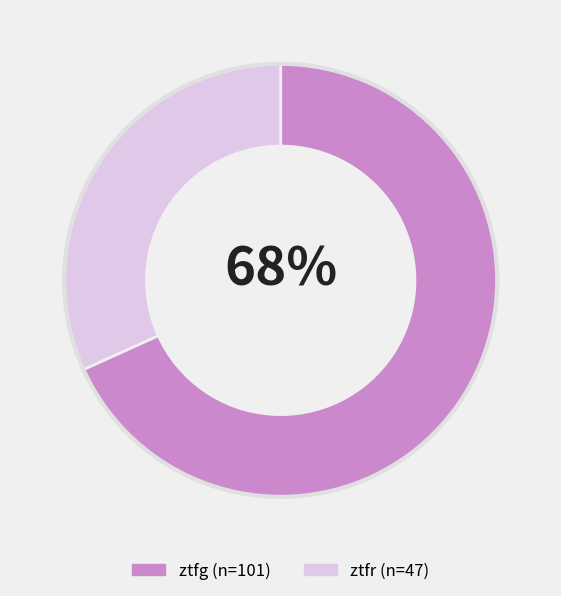

Do ztfg and ztfr together represent more than half of the pie?

Yes